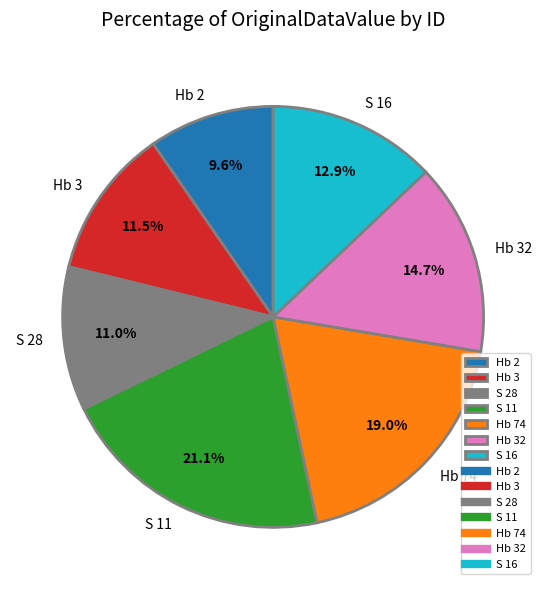

What portion of the pie excludes Hb 2?

90.4%